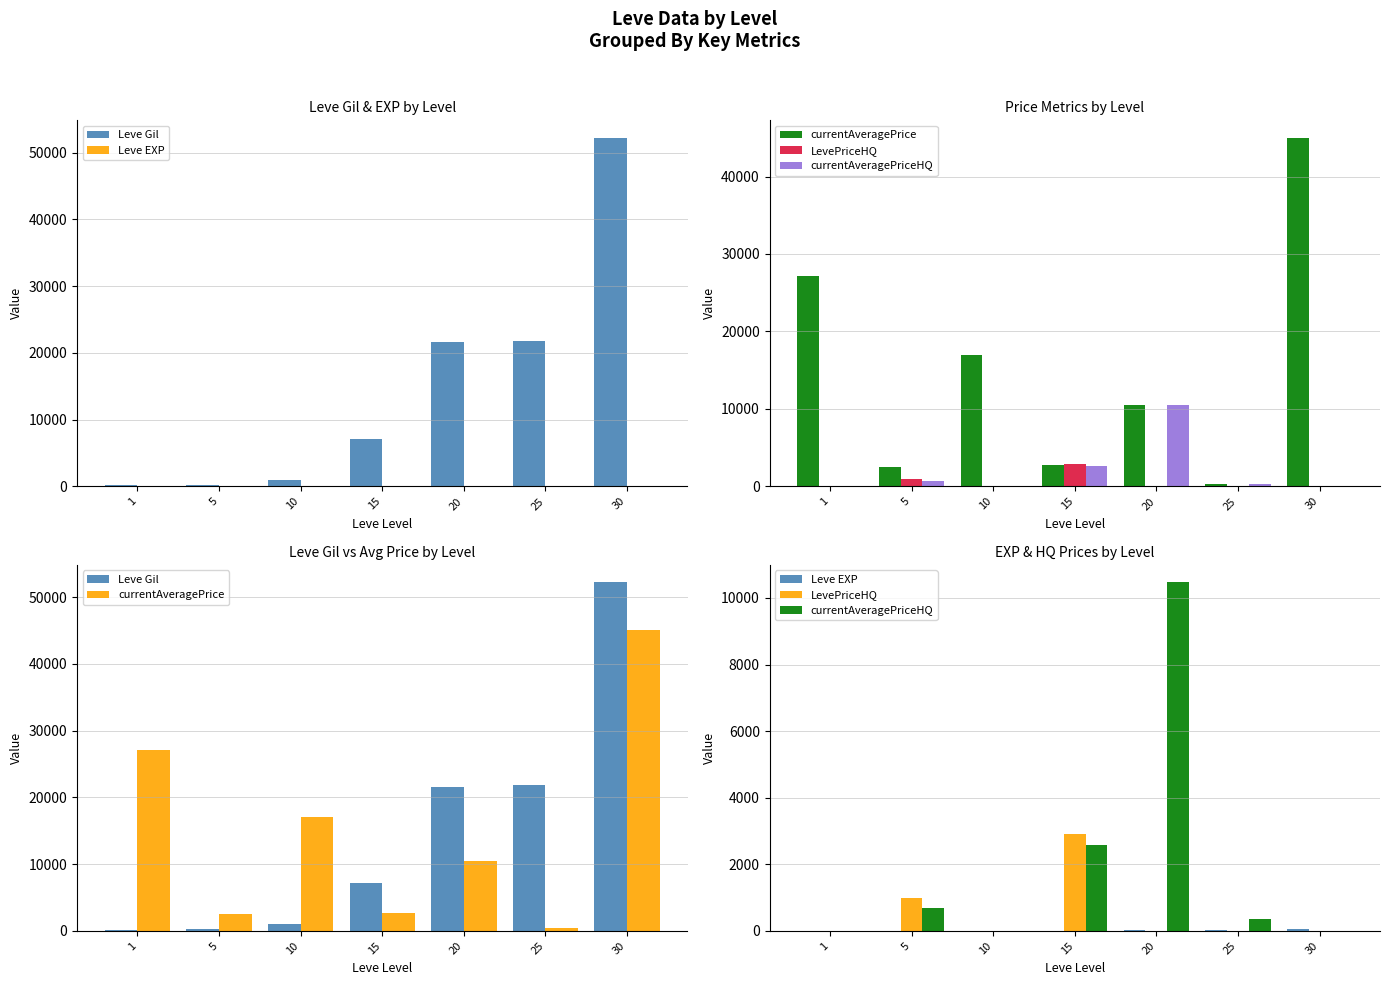

At which category is the sum across all series the highest?

30